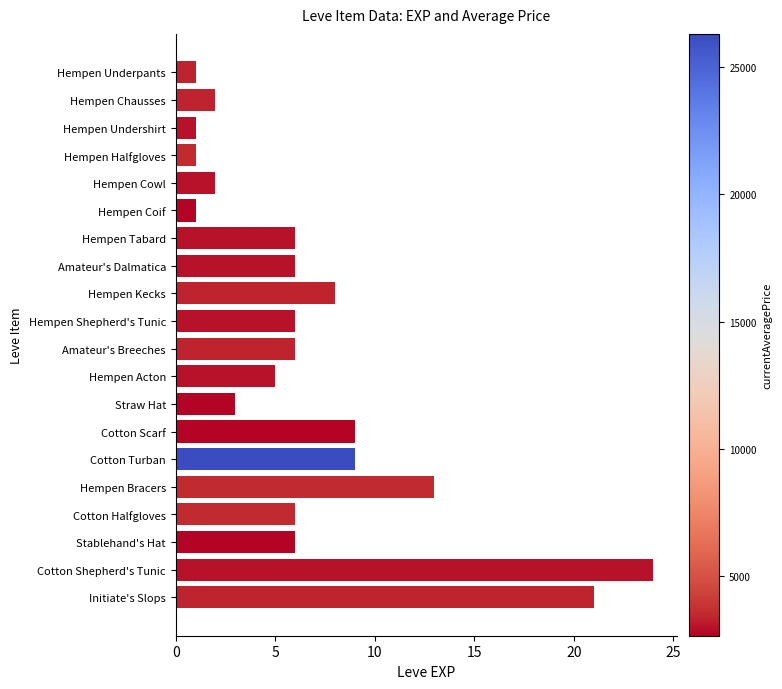

What is the average value?

7